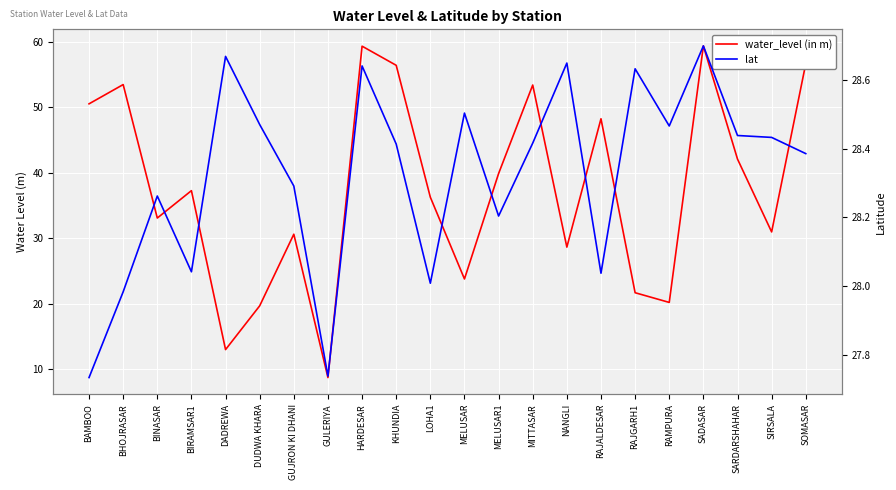

Between which two adjacent categories do water_level (in m) and lat first intersect?

BIRAMSAR1 and DADREWA